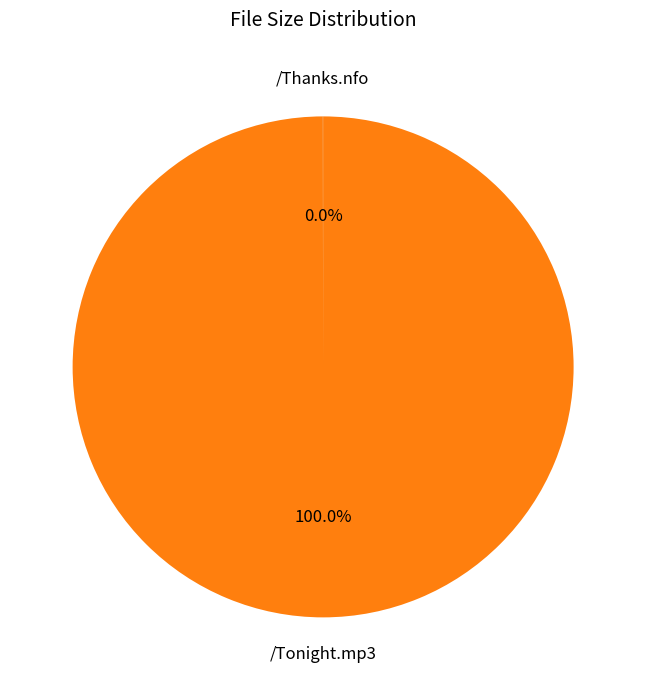

Does any single category account for the majority?

Yes